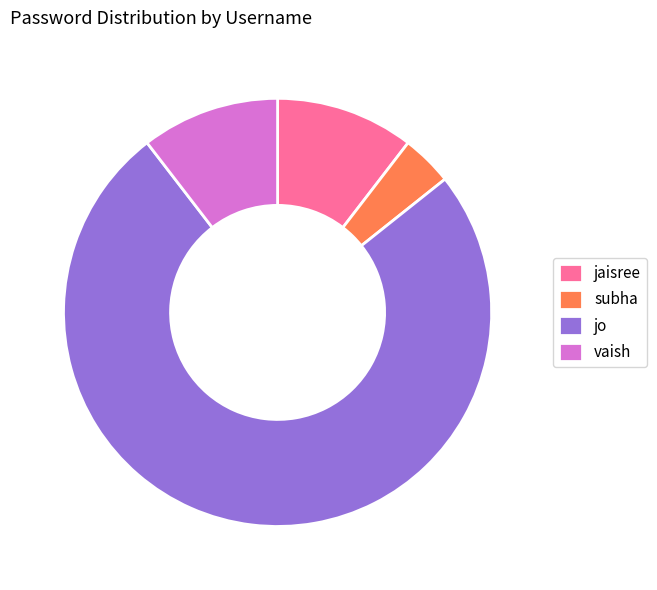

The vaish slice represents 25% of the pie. True or false?

False